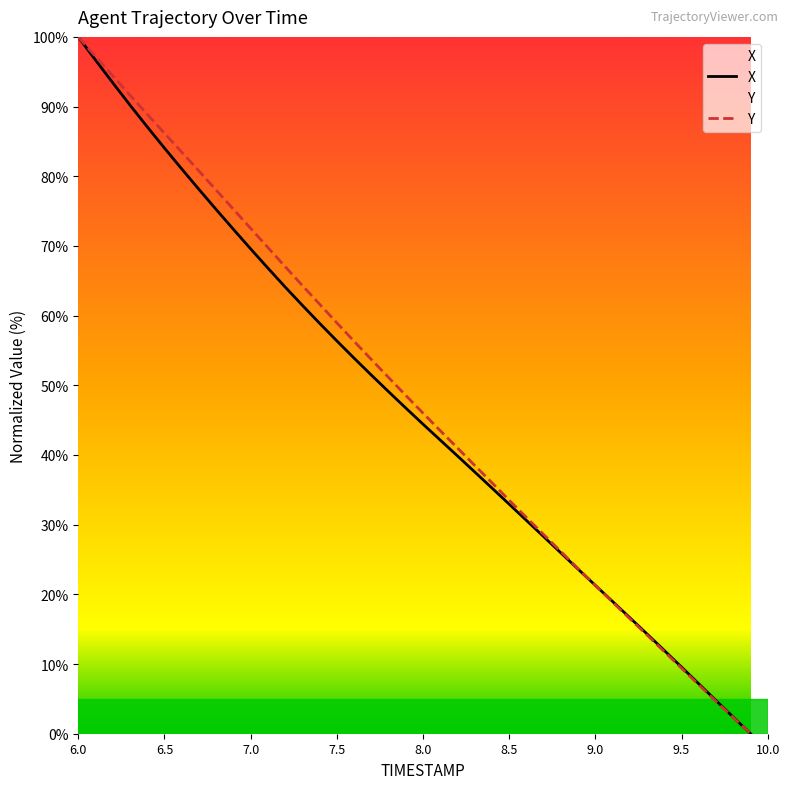

What is the total value across all series at 7.5?

115.3